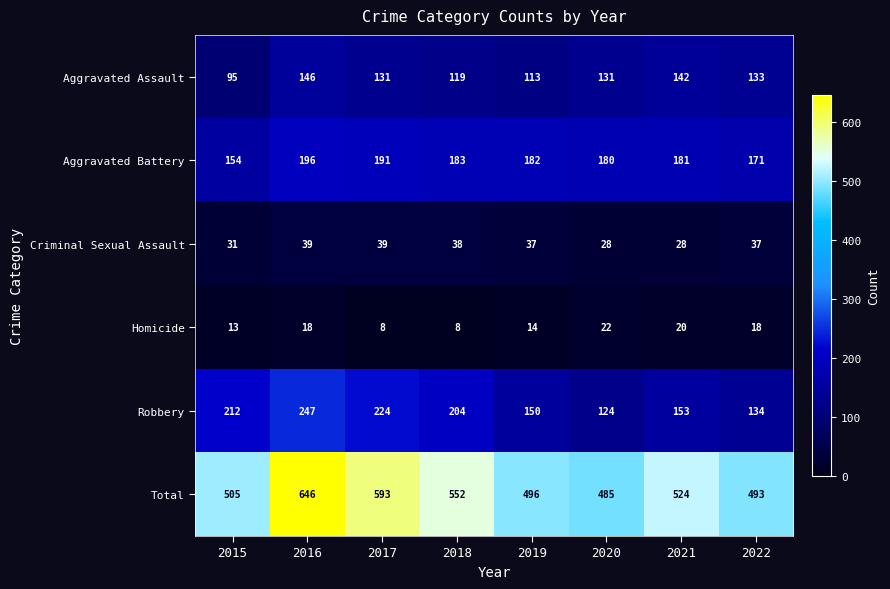

What is the smallest value displayed?

8